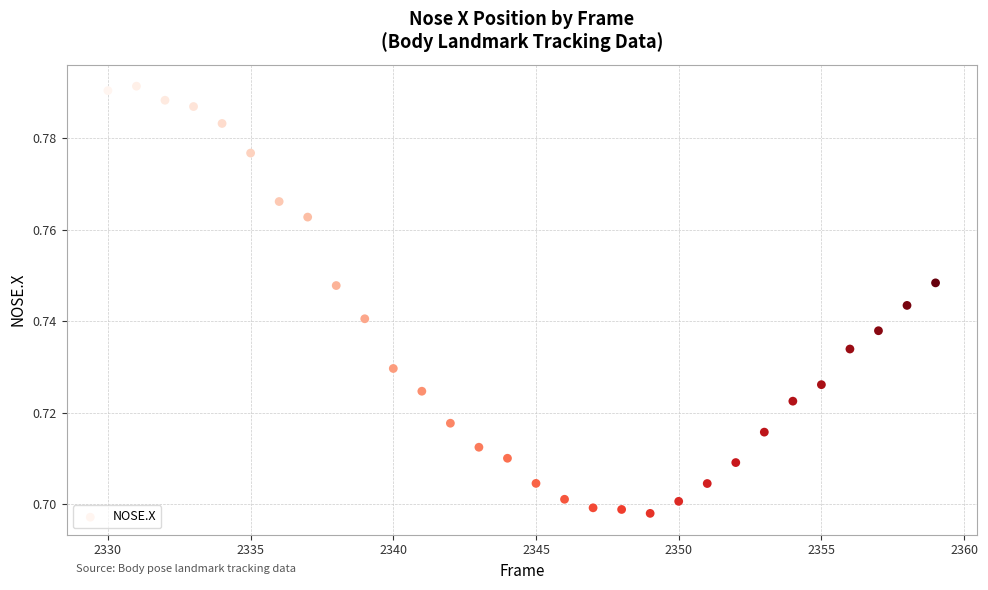

What is the range of X values (max minus min)?

29.0